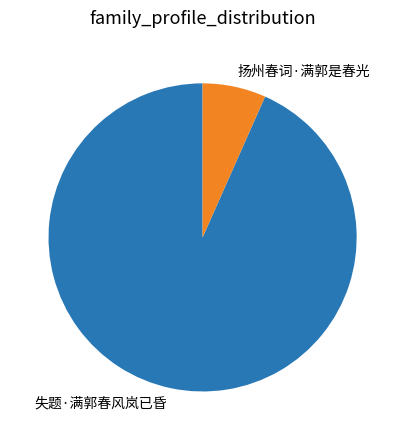

What is the smallest slice in the pie chart?

扬州春词·满郭是春光